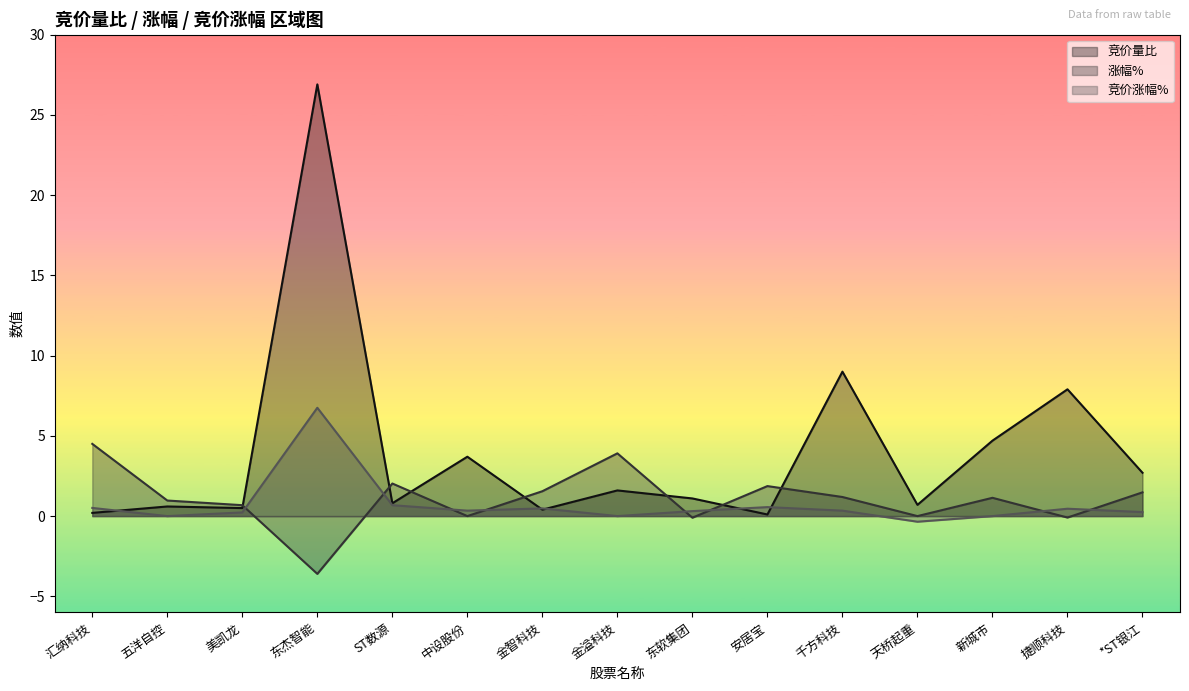

Which series ends up on top after the final intersection of 竞价量比 and 涨幅%?

竞价量比